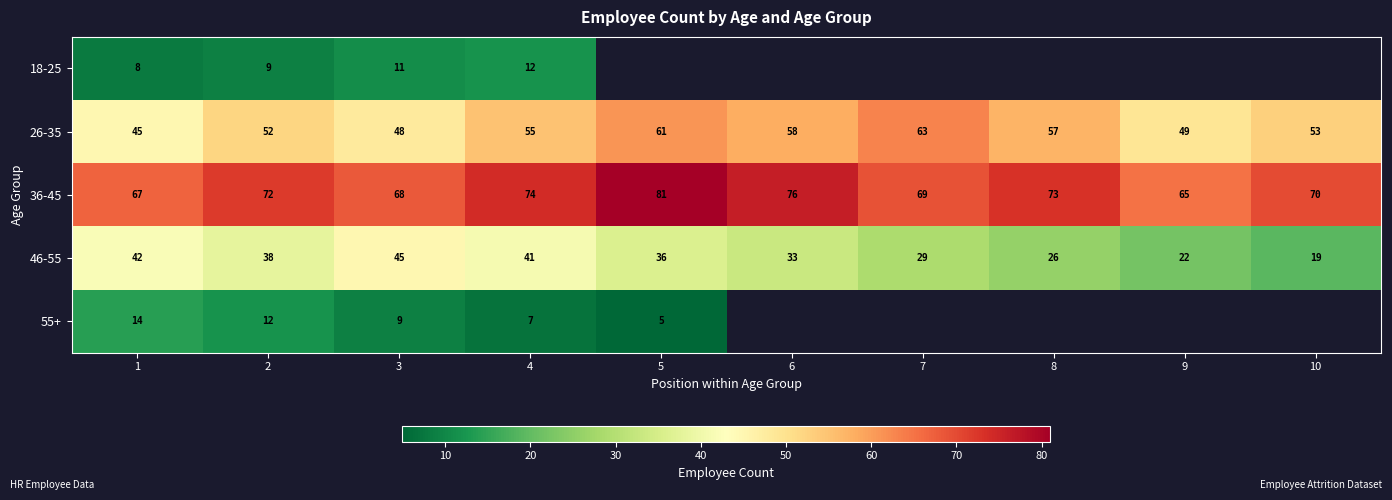

What is the spread (max minus min) of values at 1?

59